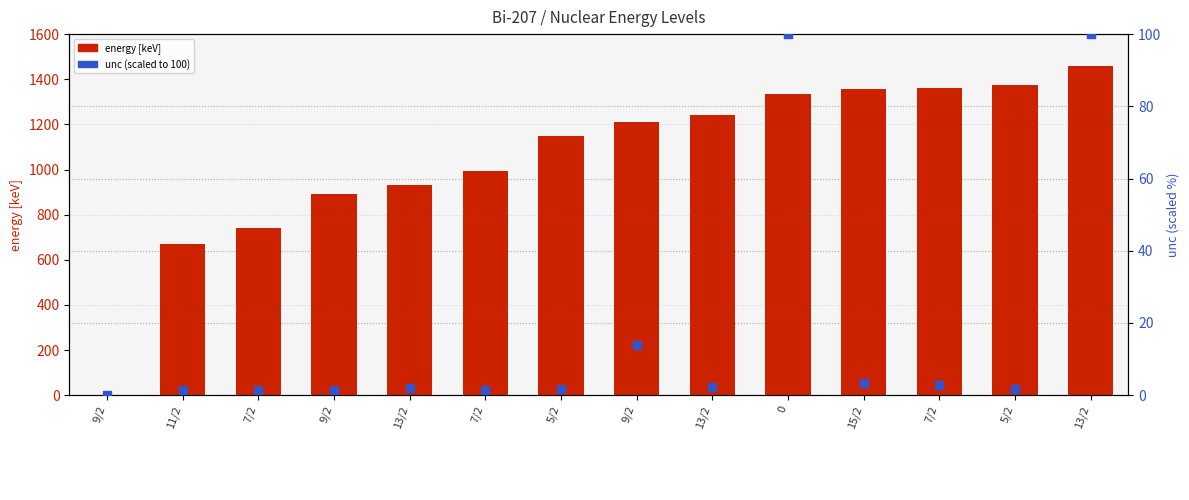

Is the value of energy [keV] at 13/2 greater than the value of unc (scaled) at 9/2?

Yes